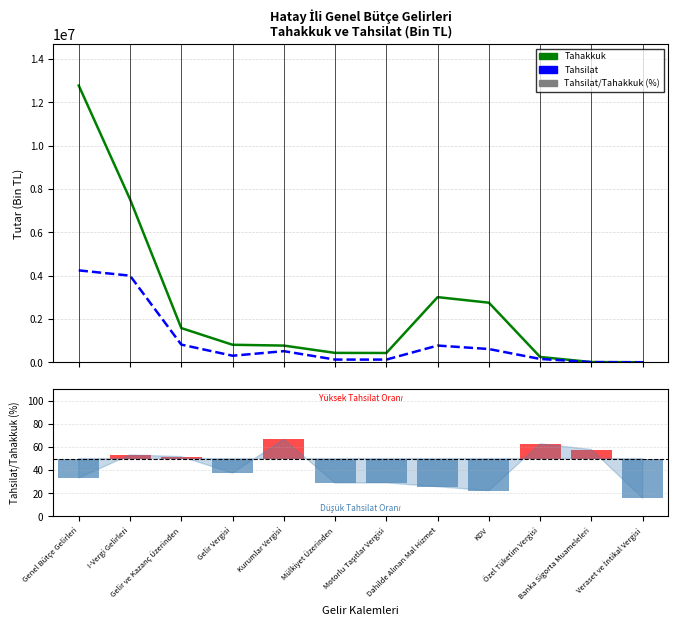

What is the difference between the Tahakkuk values at Motorlu Taşıtlar Vergisi and I-Vergi Gelirleri?

7096810.0